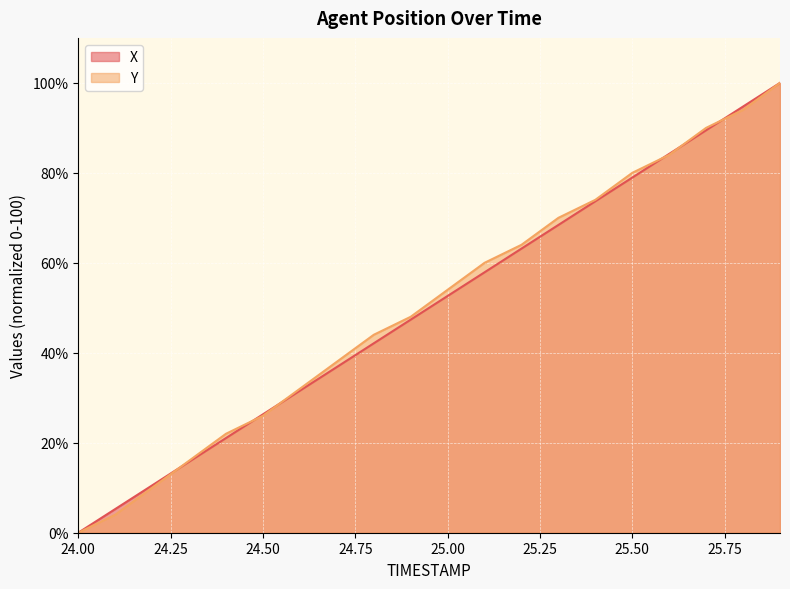

What is the label of the 20th point from the right?

24.0